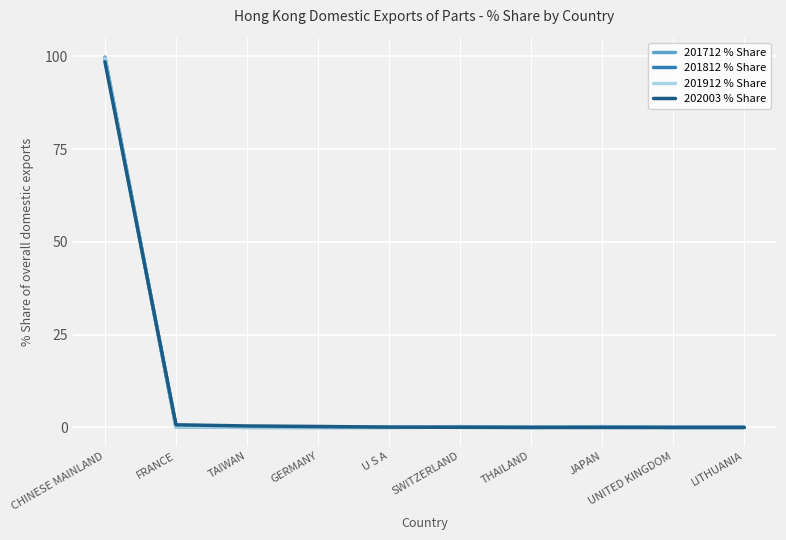

What is the average value of the 201812 % Share series?

10.0